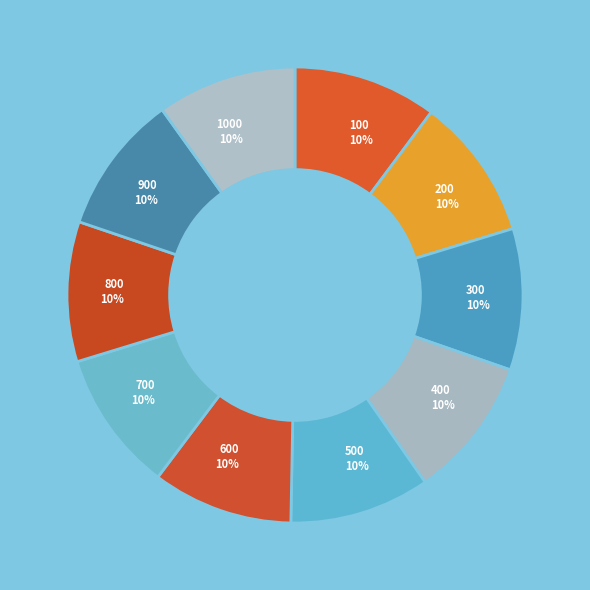

Is 600 the majority of the pie?

No